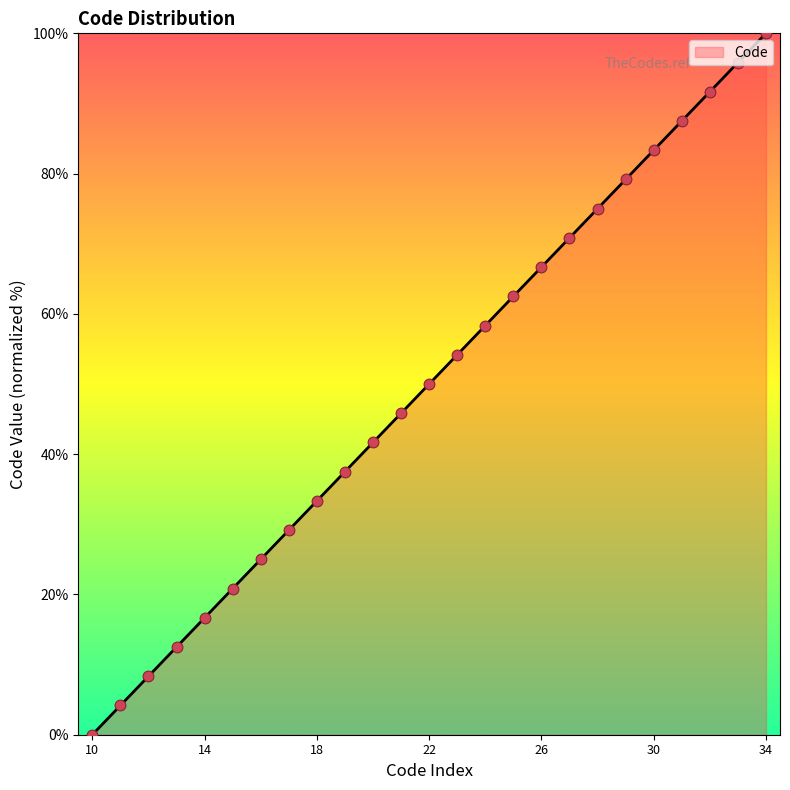

What is the change in value from 23 to 28?

+20.8